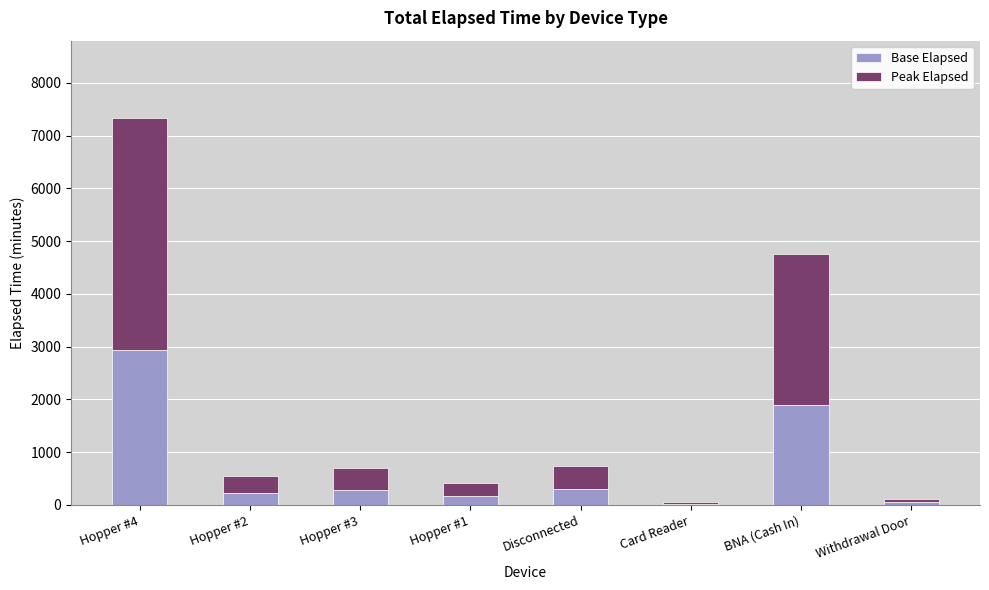

At which category is the sum across all series the highest?

Hopper #4